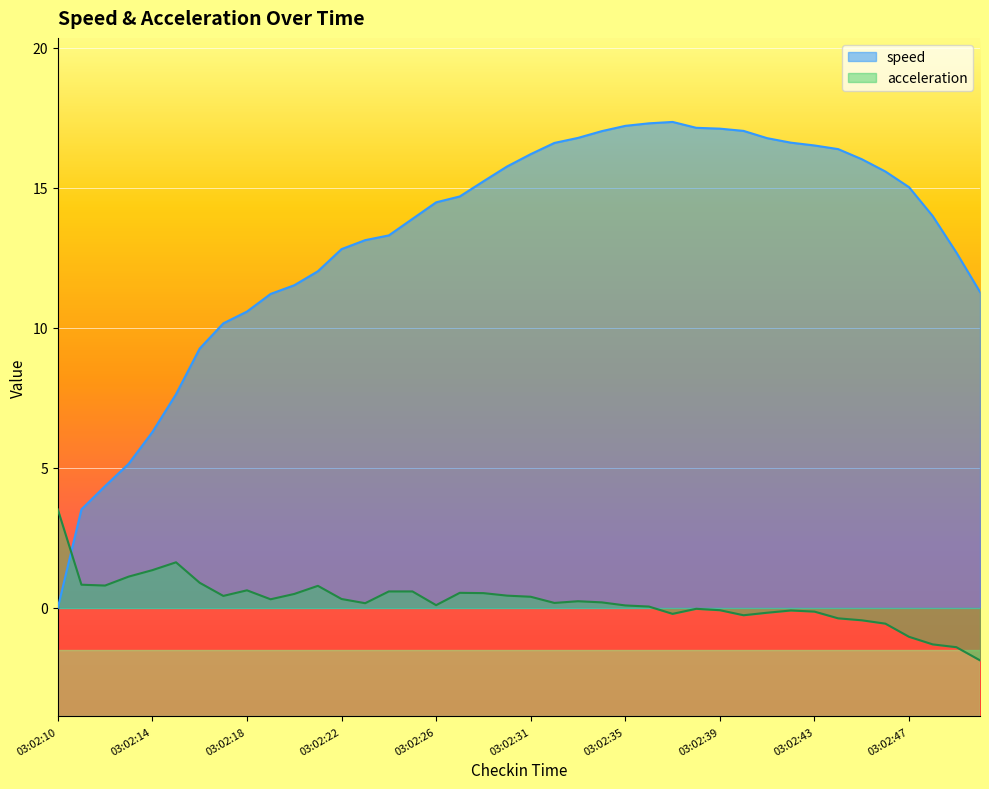

Between 03:02:10 and 03:02:39, which is larger?

03:02:39